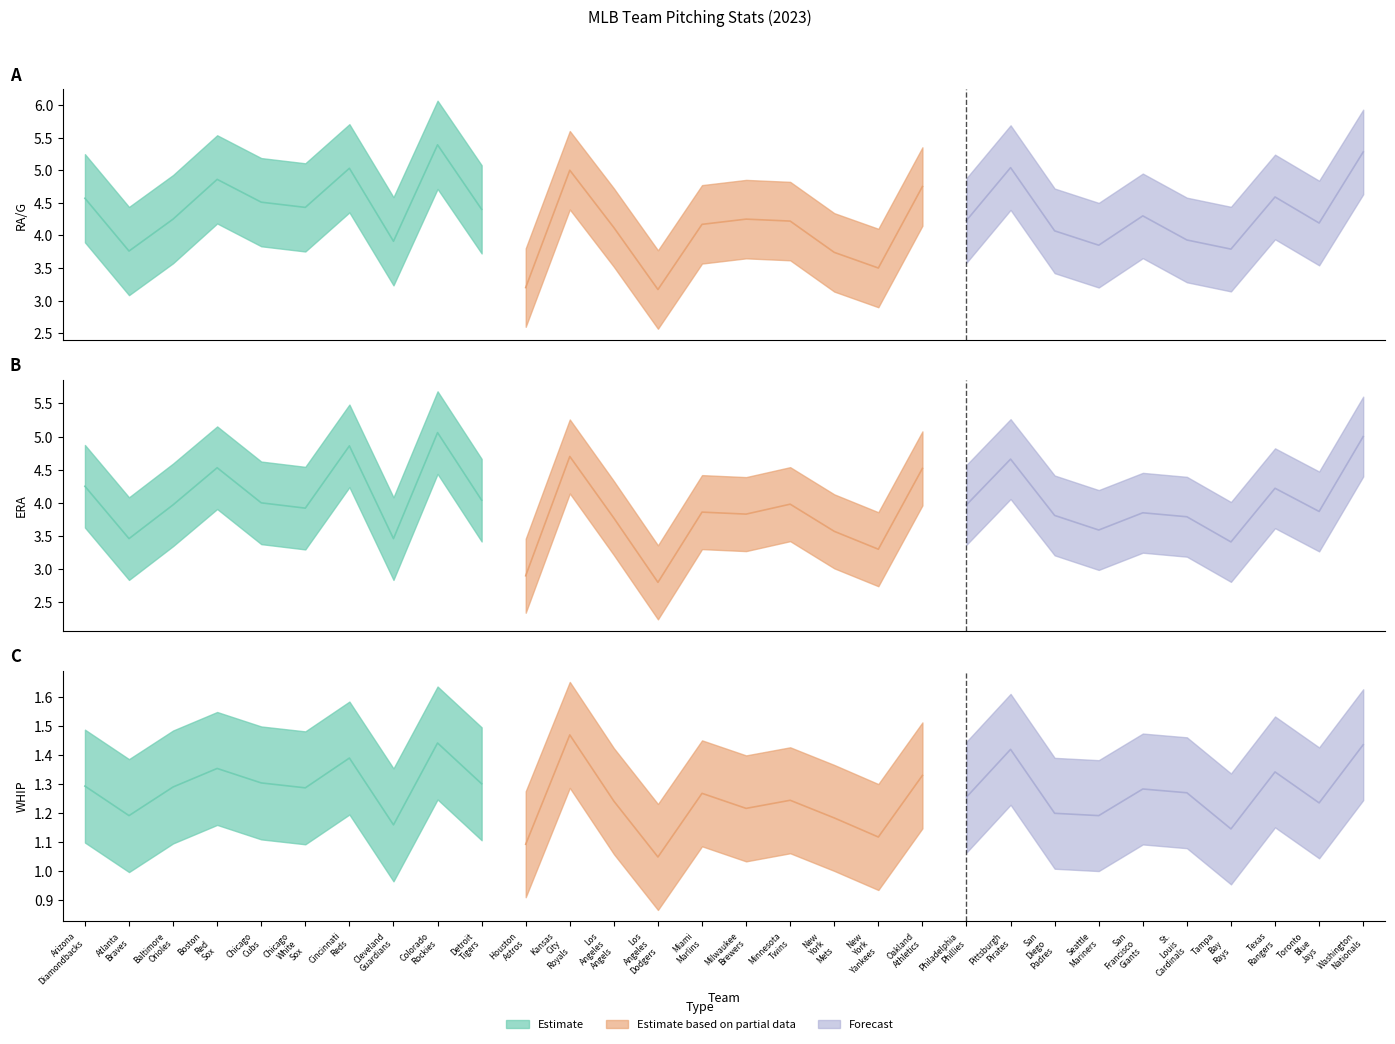

Reading left to right, list all the values displayed in this chart.

RA/G: Arizona Diamondbacks=4.6	Atlanta Braves=3.8	Baltimore Orioles=4.2	Boston Red Sox=4.9	Chicago Cubs=4.5	Chicago White Sox=4.4	Cincinnati Reds=5.0	Cleveland Guardians=3.9	Colorado Rockies=5.4	Detroit Tigers=4.4	Houston Astros=3.2	Kansas City Royals=5.0	Los Angeles Angels=4.1	Los Angeles Dodgers=3.2	Miami Marlins=4.2	Milwaukee Brewers=4.2	Minnesota Twins=4.2	New York Mets=3.7	New York Yankees=3.5	Oakland Athletics=4.8	Philadelphia Phillies=4.2	Pittsburgh Pirates=5.0	San Diego Padres=4.1	Seattle Mariners=3.9	San Francisco Giants=4.3	St. Louis Cardinals=3.9	Tampa Bay Rays=3.8	Texas Rangers=4.6	Toronto Blue Jays=4.2	Washington Nationals=5.3
ERA: Arizona Diamondbacks=4.2	Atlanta Braves=3.5	Baltimore Orioles=4.0	Boston Red Sox=4.5	Chicago Cubs=4.0	Chicago White Sox=3.9	Cincinnati Reds=4.9	Cleveland Guardians=3.5	Colorado Rockies=5.1	Detroit Tigers=4.0	Houston Astros=2.9	Kansas City Royals=4.7	Los Angeles Angels=3.8	Los Angeles Dodgers=2.8	Miami Marlins=3.9	Milwaukee Brewers=3.8	Minnesota Twins=4.0	New York Mets=3.6	New York Yankees=3.3	Oakland Athletics=4.5	Philadelphia Phillies=4.0	Pittsburgh Pirates=4.7	San Diego Padres=3.8	Seattle Mariners=3.6	San Francisco Giants=3.9	St. Louis Cardinals=3.8	Tampa Bay Rays=3.4	Texas Rangers=4.2	Toronto Blue Jays=3.9	Washington Nationals=5.0
WHIP: Arizona Diamondbacks=1.3	Atlanta Braves=1.2	Baltimore Orioles=1.3	Boston Red Sox=1.4	Chicago Cubs=1.3	Chicago White Sox=1.3	Cincinnati Reds=1.4	Cleveland Guardians=1.2	Colorado Rockies=1.4	Detroit Tigers=1.3	Houston Astros=1.1	Kansas City Royals=1.5	Los Angeles Angels=1.2	Los Angeles Dodgers=1.0	Miami Marlins=1.3	Milwaukee Brewers=1.2	Minnesota Twins=1.2	New York Mets=1.2	New York Yankees=1.1	Oakland Athletics=1.3	Philadelphia Phillies=1.3	Pittsburgh Pirates=1.4	San Diego Padres=1.2	Seattle Mariners=1.2	San Francisco Giants=1.3	St. Louis Cardinals=1.3	Tampa Bay Rays=1.1	Texas Rangers=1.3	Toronto Blue Jays=1.2	Washington Nationals=1.4